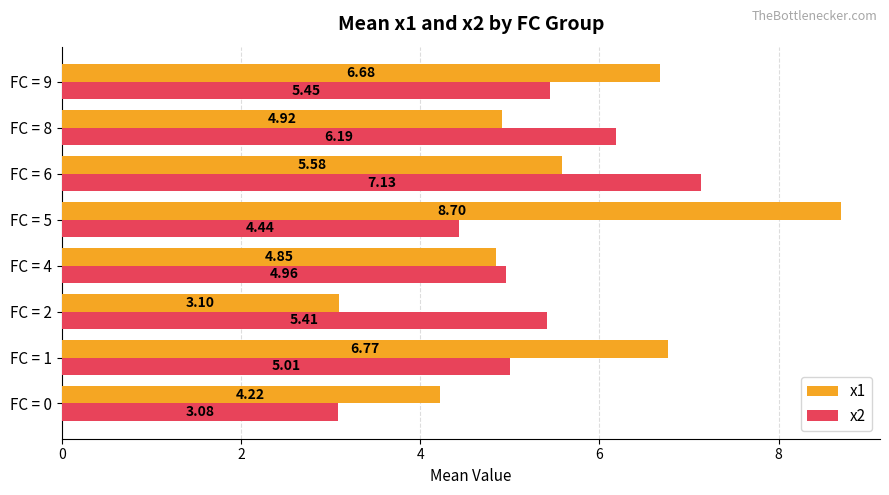

What is the average value of the x1 series?

5.6